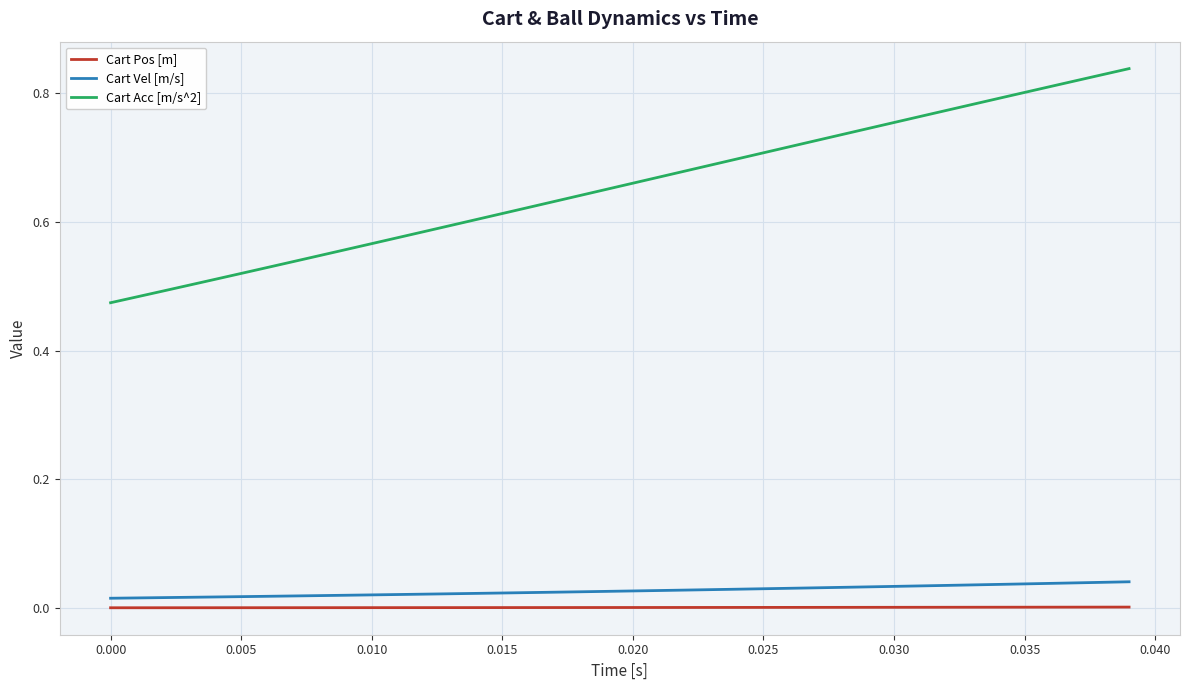

Which series has the largest range (max minus min)?

Cart Acc [m/s^2]